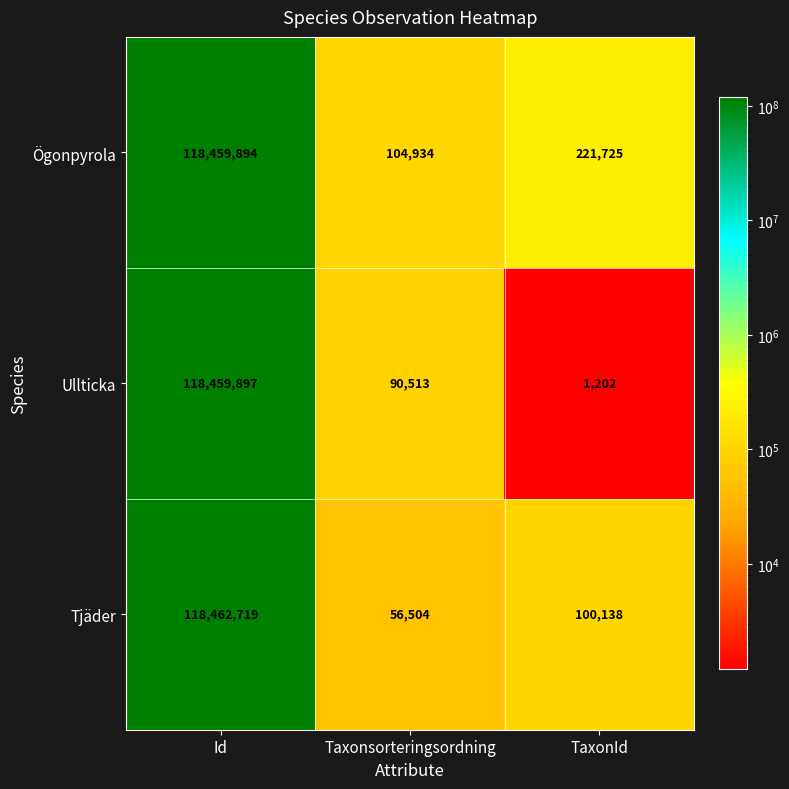

At Id, list the series in order from smallest to largest.

Ögonpyrola, Ullticka, Tjäder